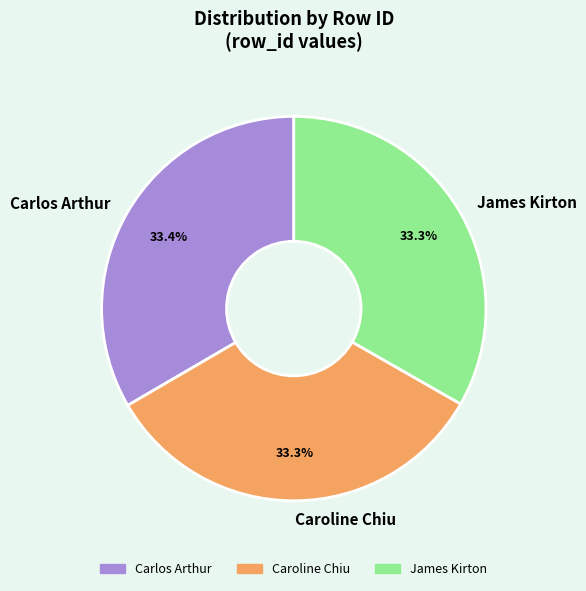

Is it true that James Kirton is 33% of the pie?

True